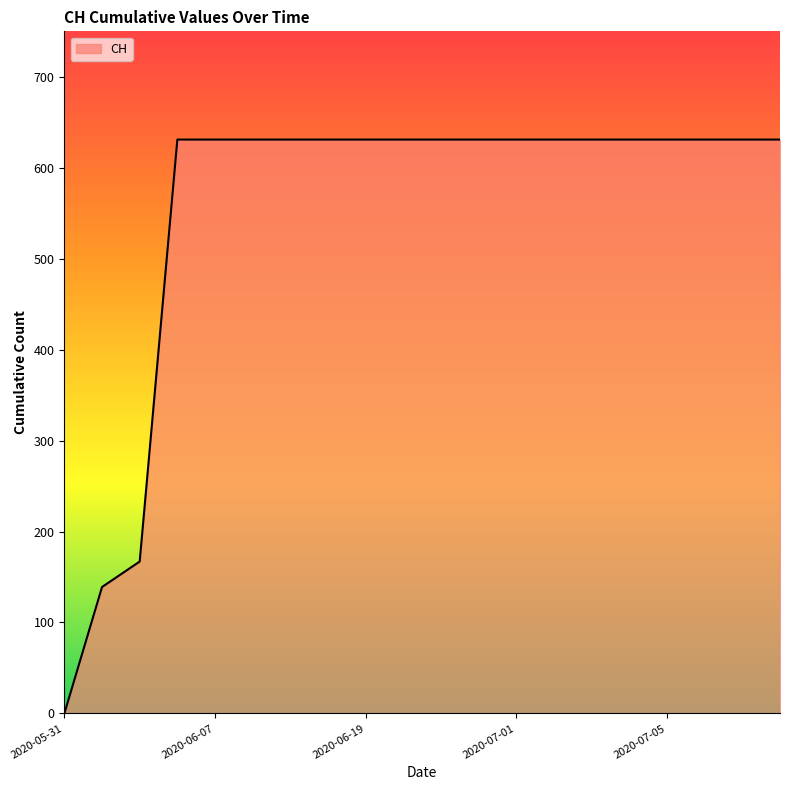

What is the greatest value displayed?

631